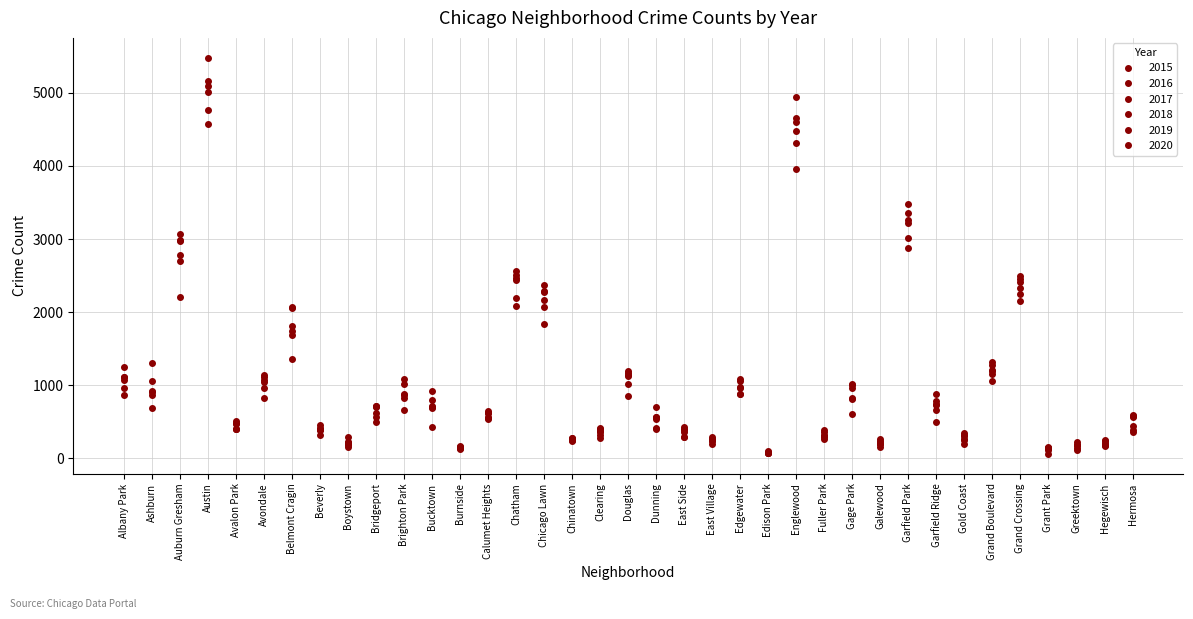

How many data points in 2015 are less than 654?

18